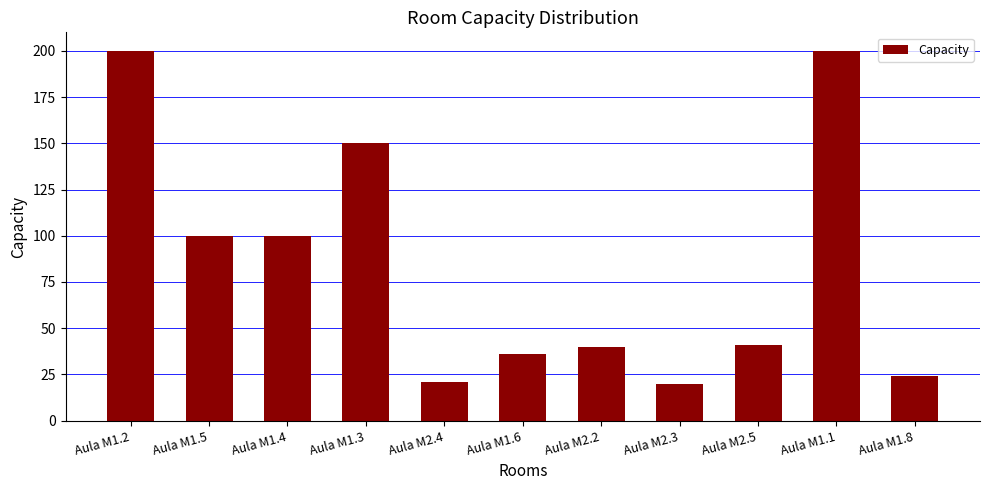

The chart shows a value of 200 at Aula M1.2. True or false?

True